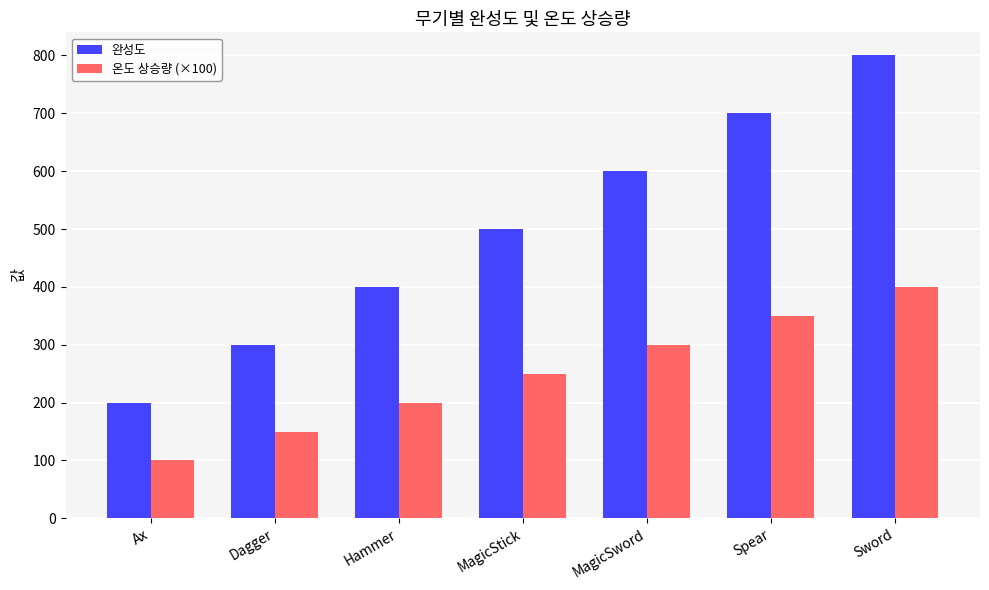

Is the value of 온도 상승량 (×100) at Sword greater than the value of 완성도 at Dagger?

Yes